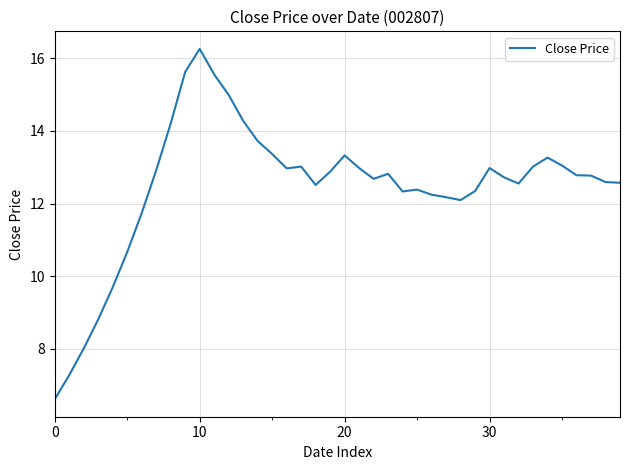

What is the difference between the maximum and minimum values?

9.6